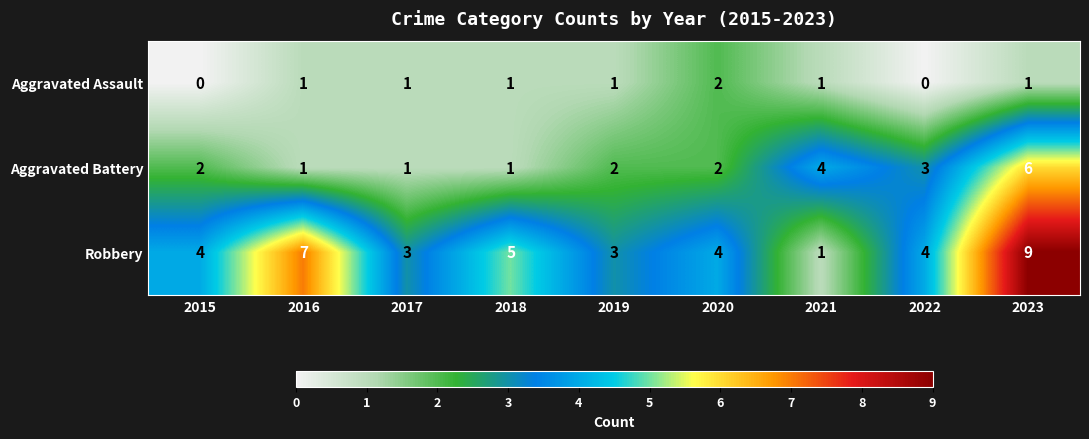

At which category is the sum across all series the highest?

2023